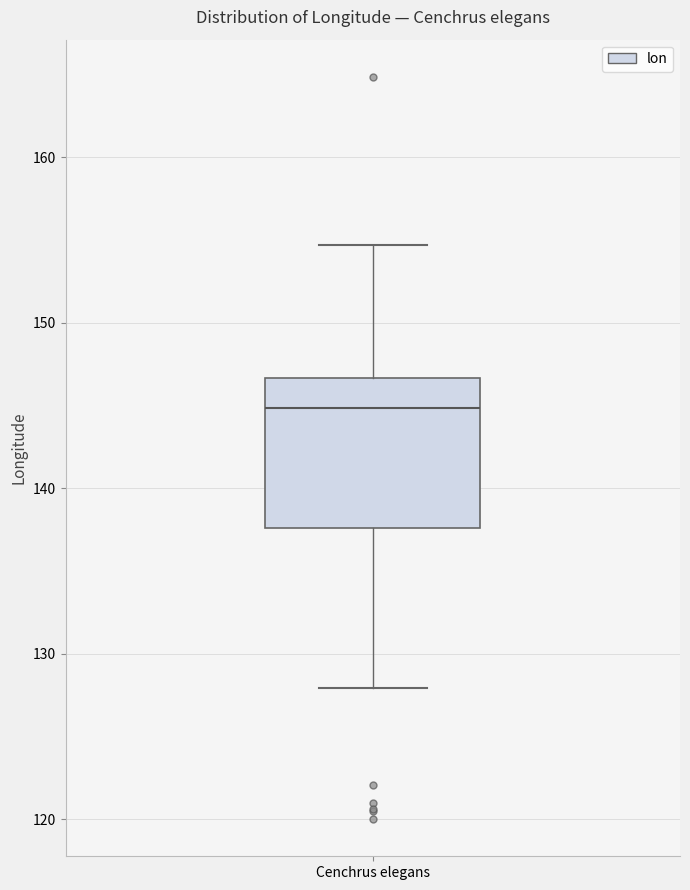

Transcribe this box plot: give where the median line is, the range the box spans, and where the two whiskers end, as read against the y-axis. The values are not printed on the chart, so give them approximately, as read against the axis.

median 145, box 138 to 147, whiskers 128 to 155